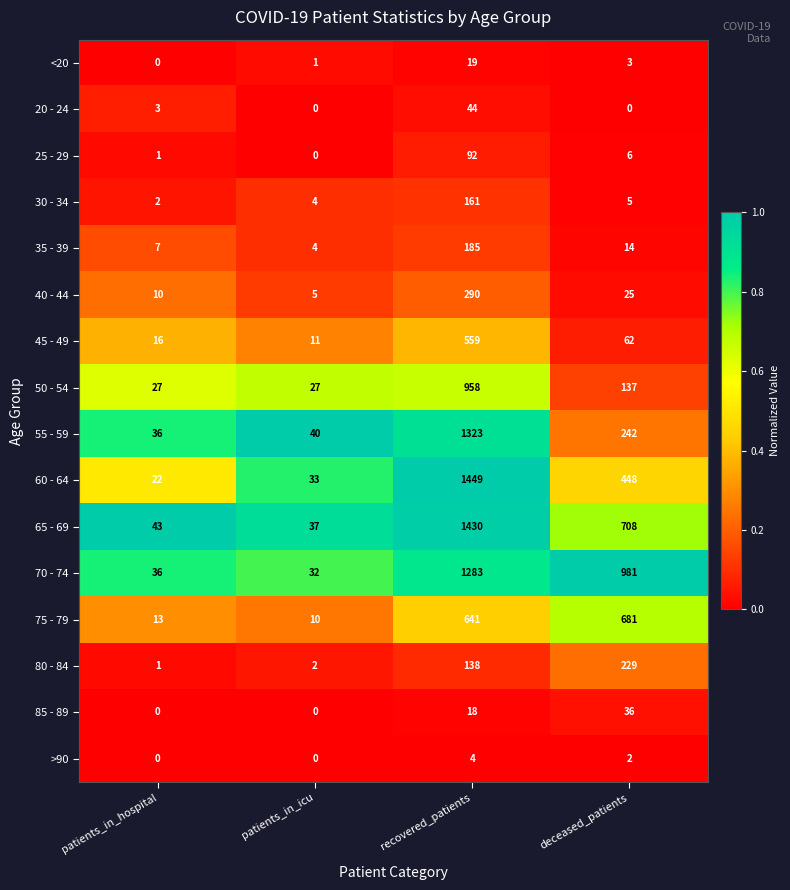

How many data points does each series have?

4